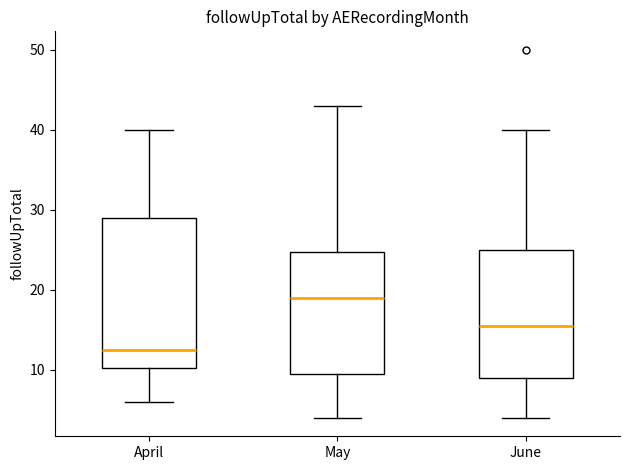

Reading left to right, read every box against the y-axis: the position of its median line, the range the box covers, and the ends of its whiskers. The values are not printed on the chart, so give them approximately, as read against the axis.

April: median 13, box 10 to 29, whiskers 6 to 40
May: median 19, box 10 to 25, whiskers 4 to 43
June: median 16, box 9 to 25, whiskers 4 to 40